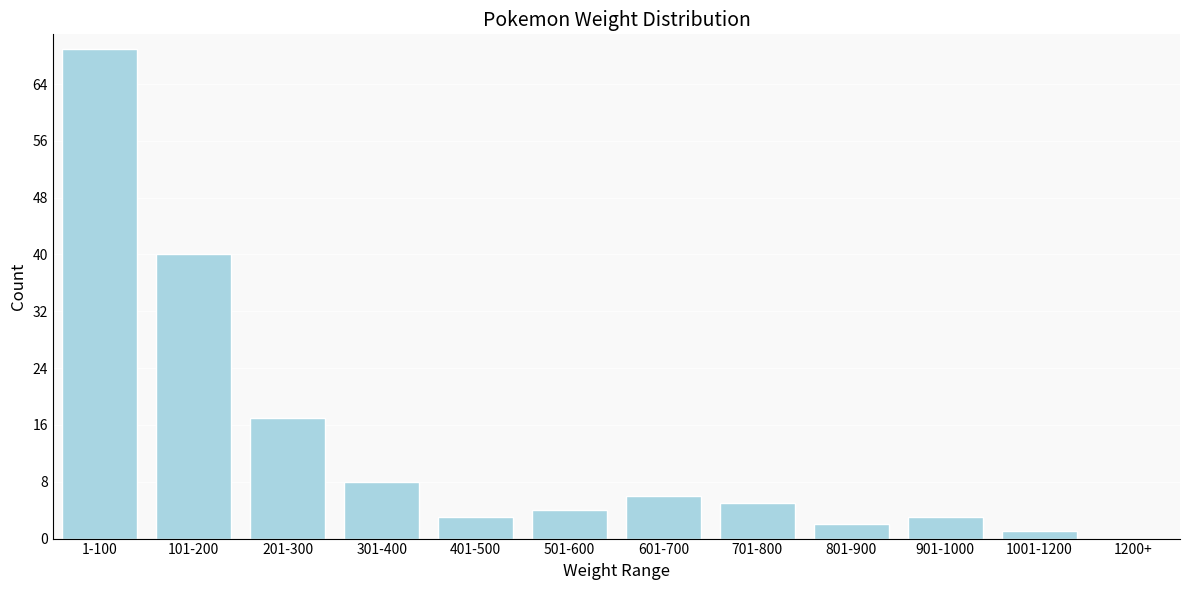

The chart shows a value of 1 at 1001-1200. True or false?

True